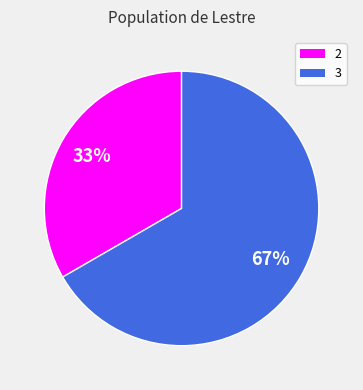

True or false: 3 accounts for 55% of the total.

False